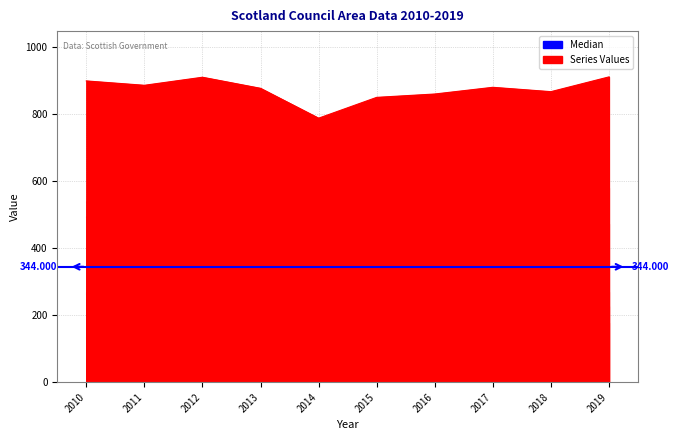

True or false: S12000042 and S12000005 cross at least once.

False